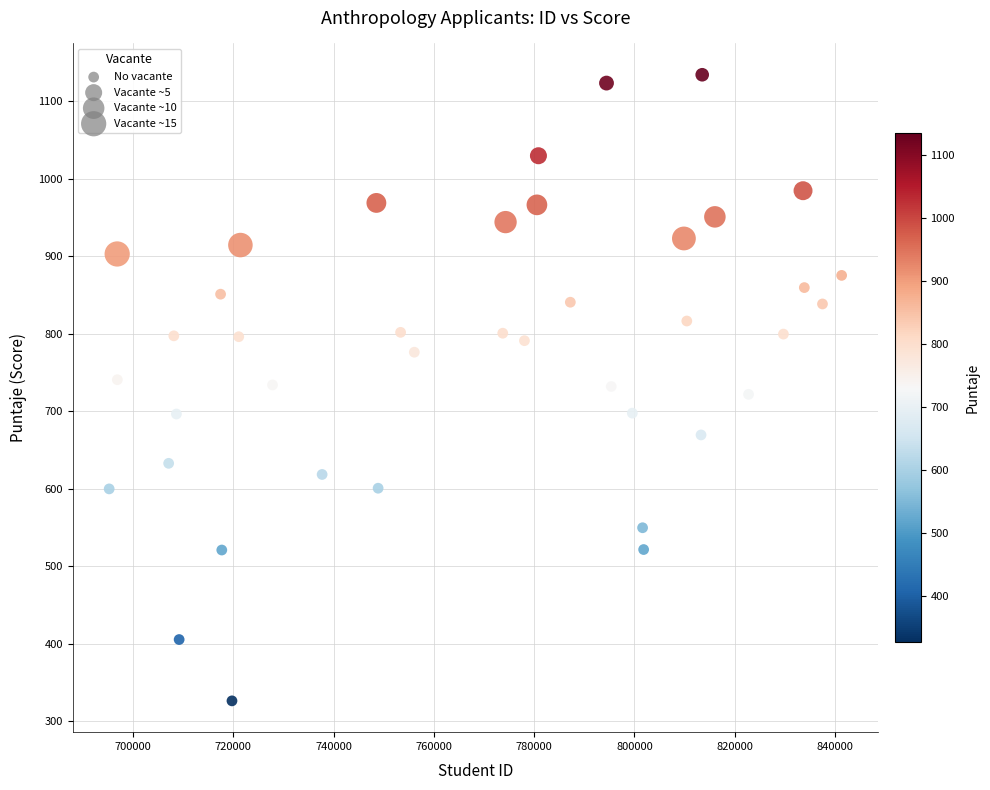

What is the range of X values (max minus min)?

146061.0